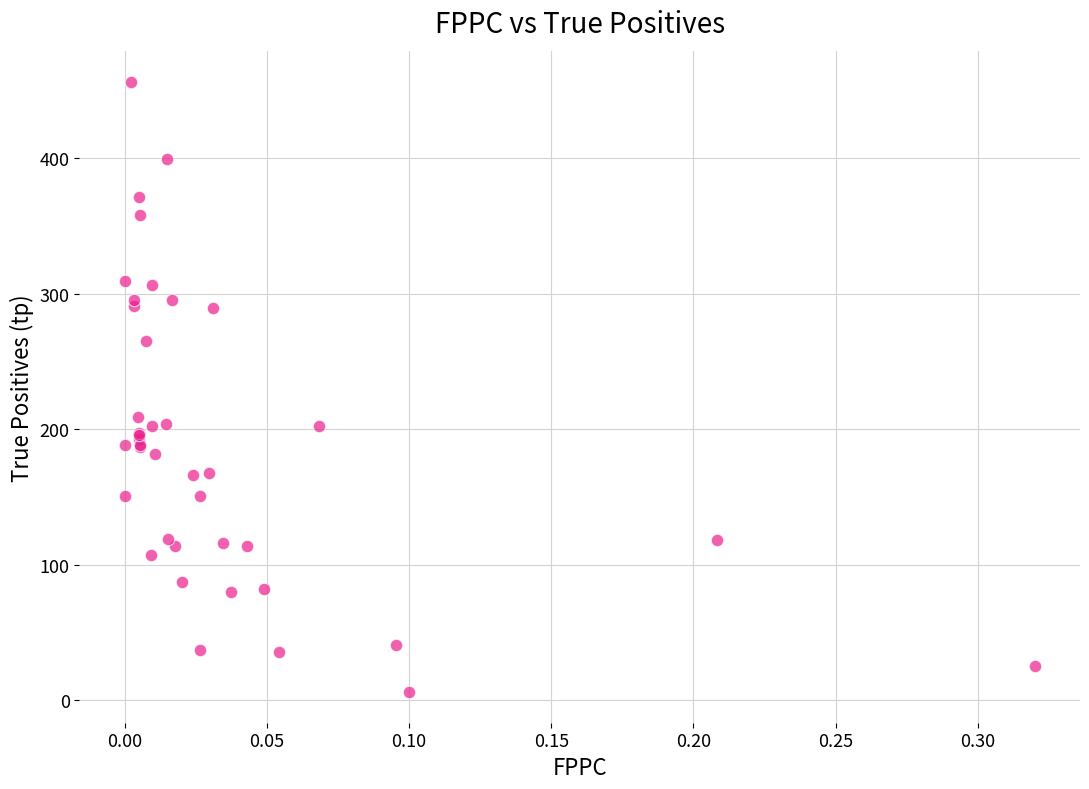

What Y value in the scatter plot is closest to 231?

209